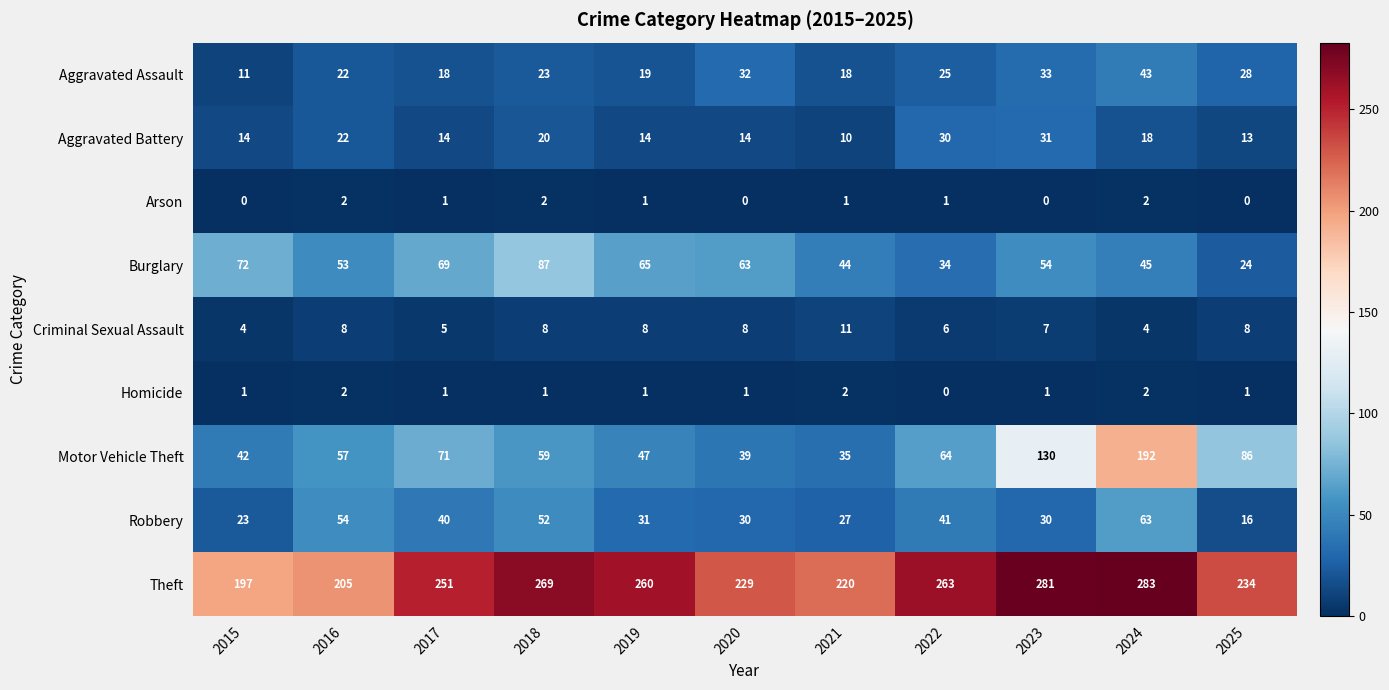

At how many categories does at least one series exceed 142?

11